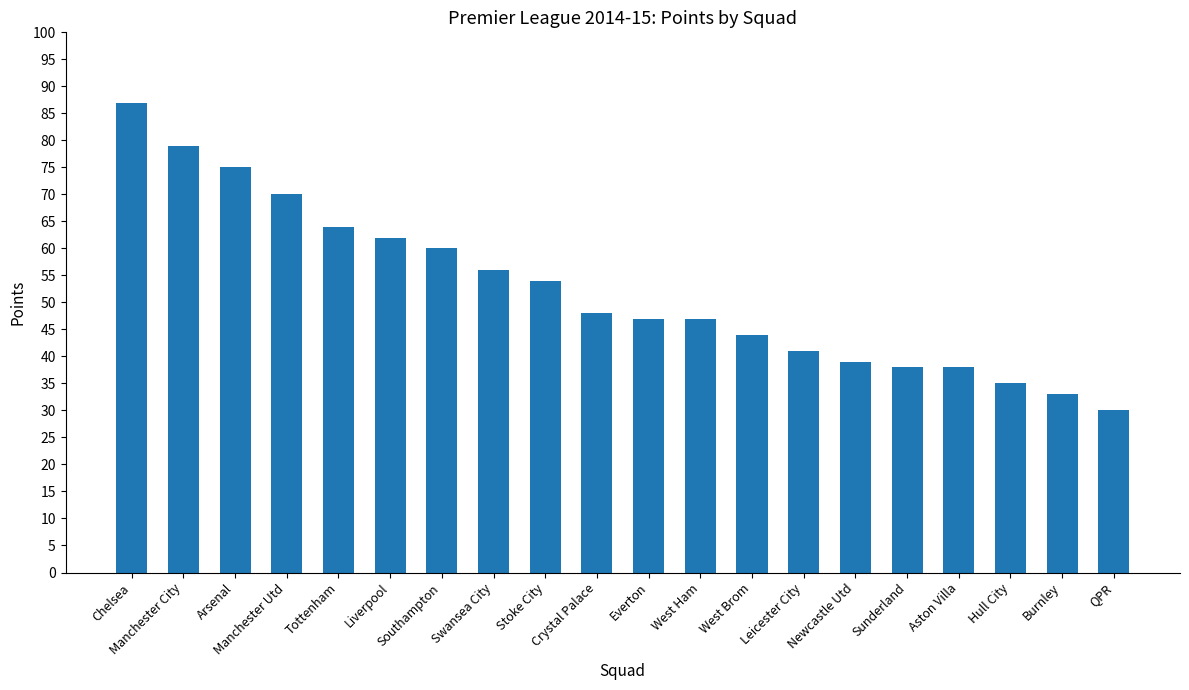

What is the change in value from Manchester City to Manchester Utd?

-9